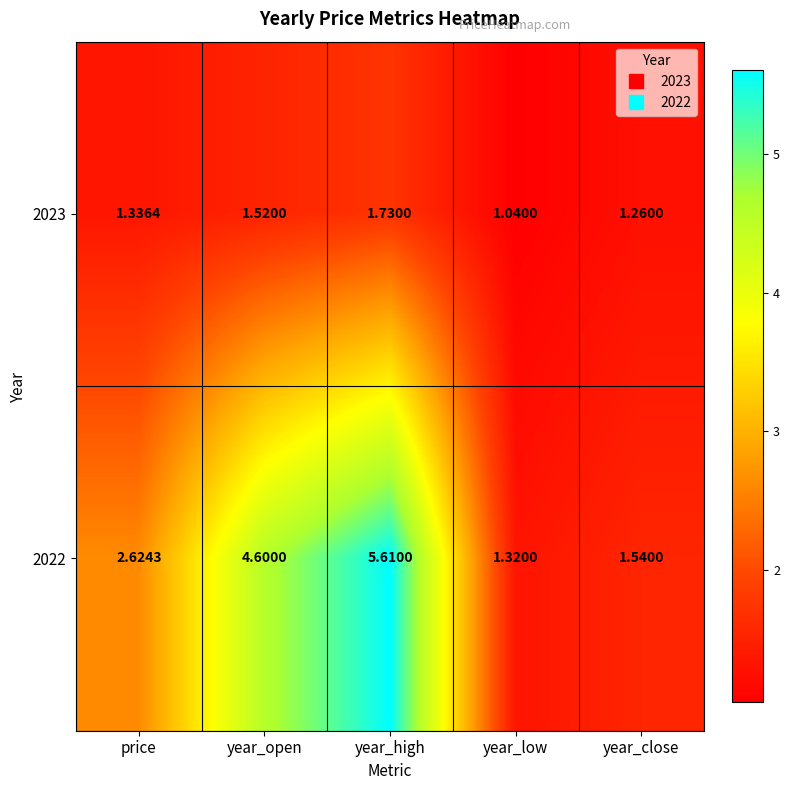

Where is 2023 nearest to the value 1?

year_low